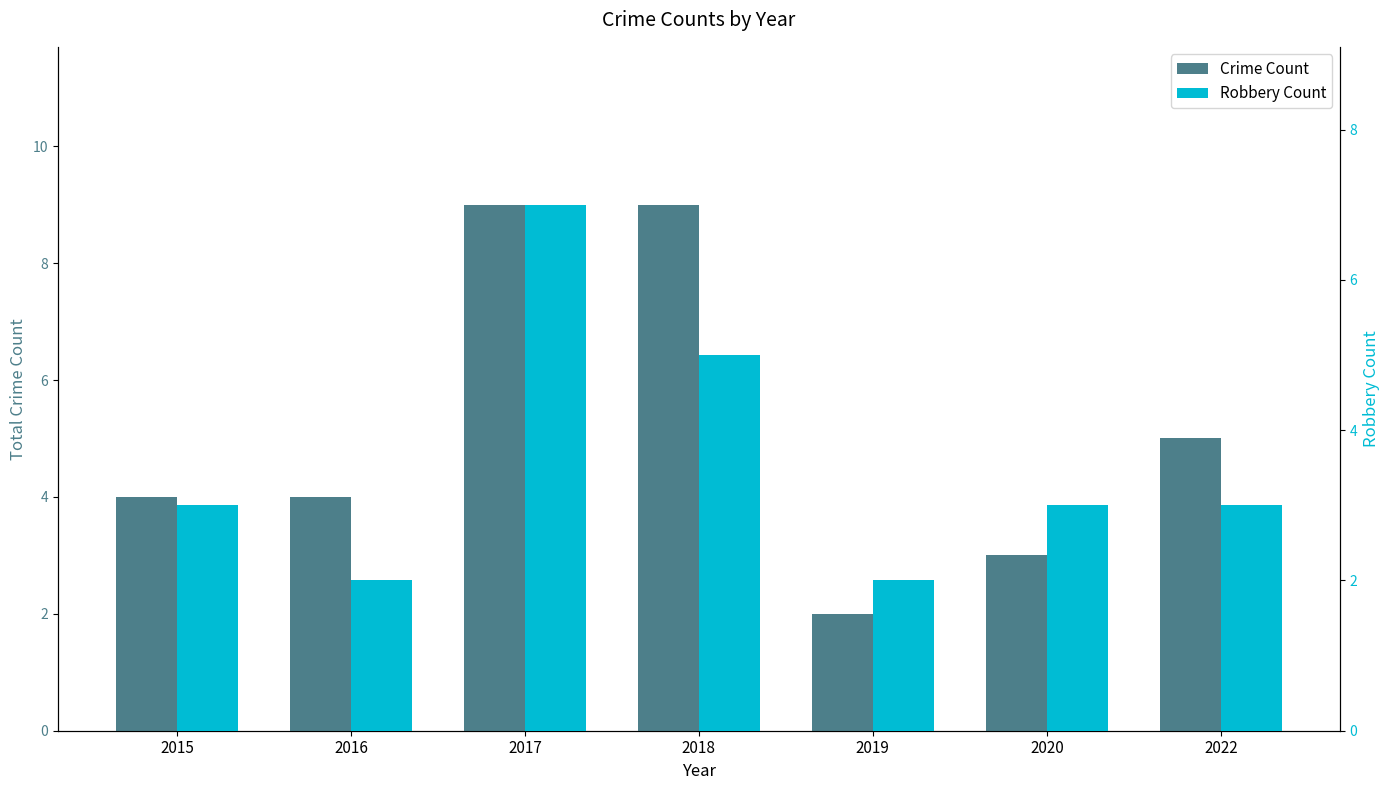

What is the highest value of the Crime Count series?

9